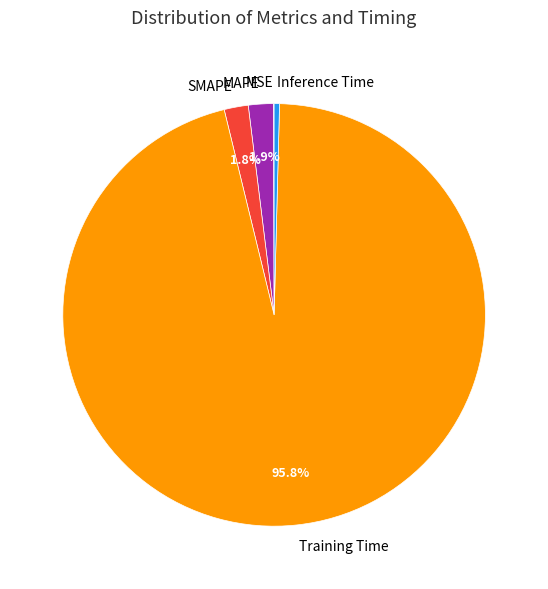

What is the largest slice in the pie chart?

Training Time